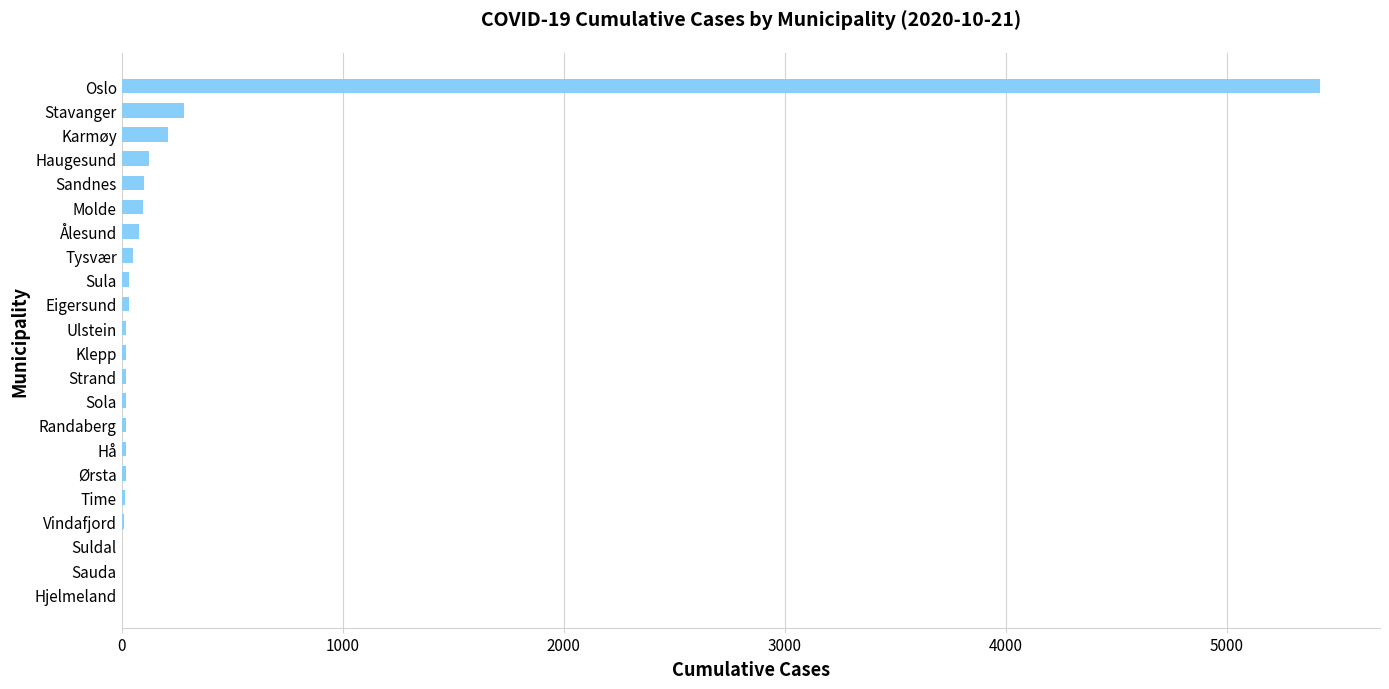

What is the greatest value displayed?

5423